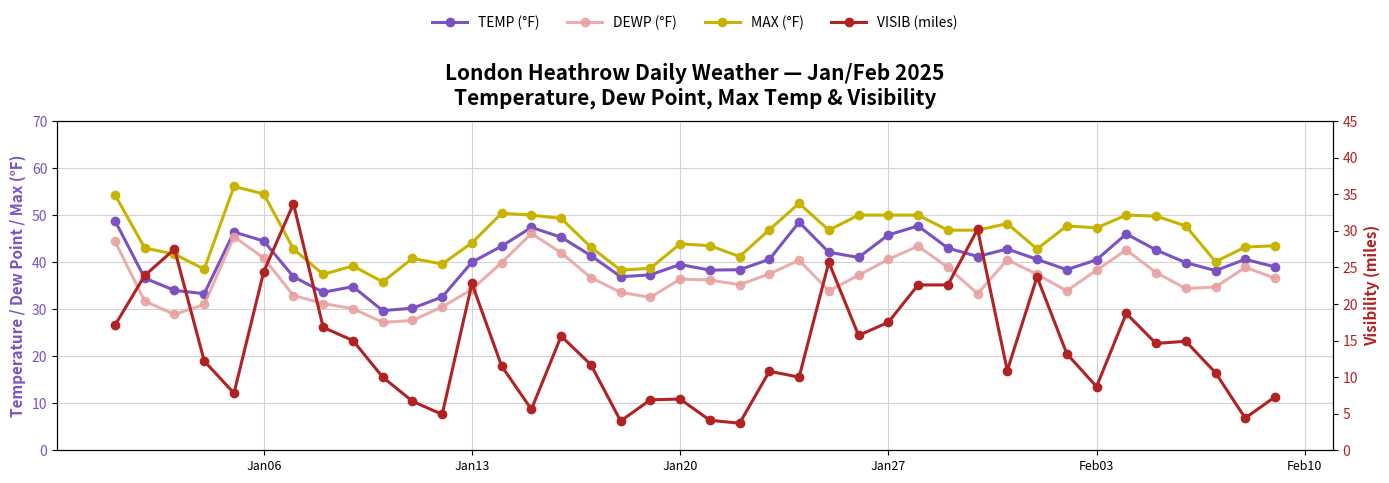

Which series has the largest total across all categories?

MAX